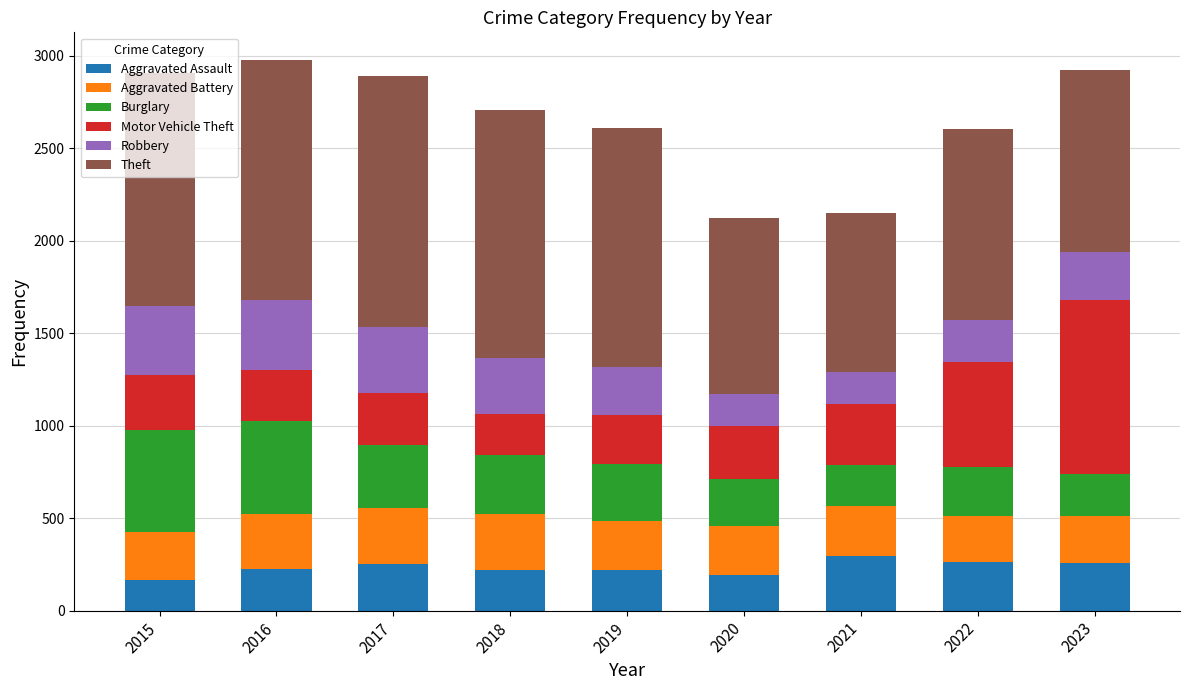

Are the bars grouped side by side (vs. stacked)?

No